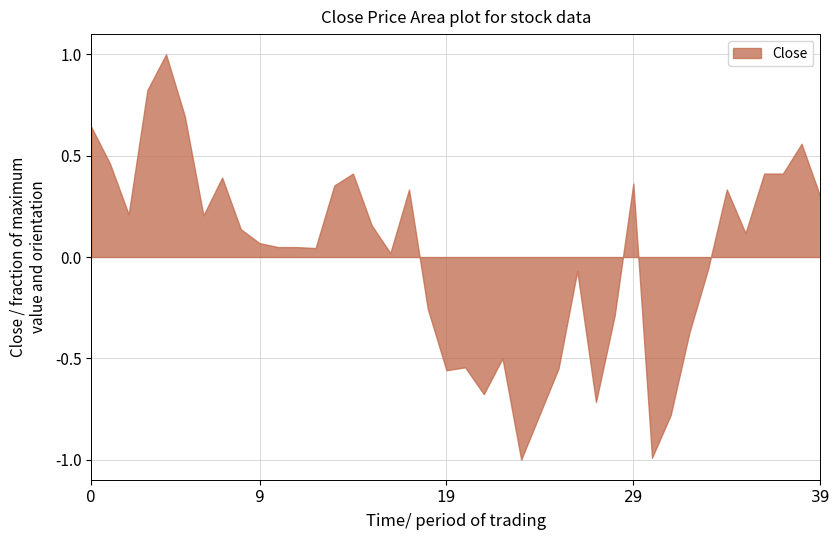

True or false: the data shows 0.1 at 29.

False